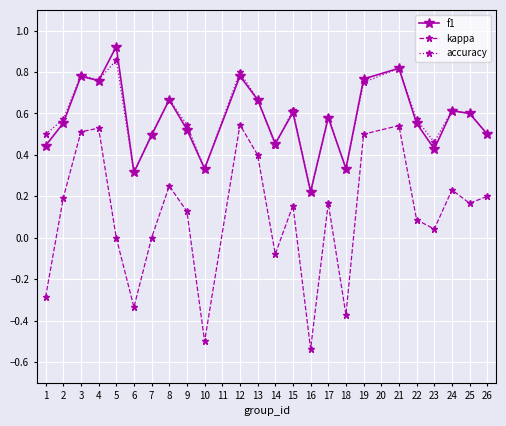

At which label does accuracy reach its minimum?

16